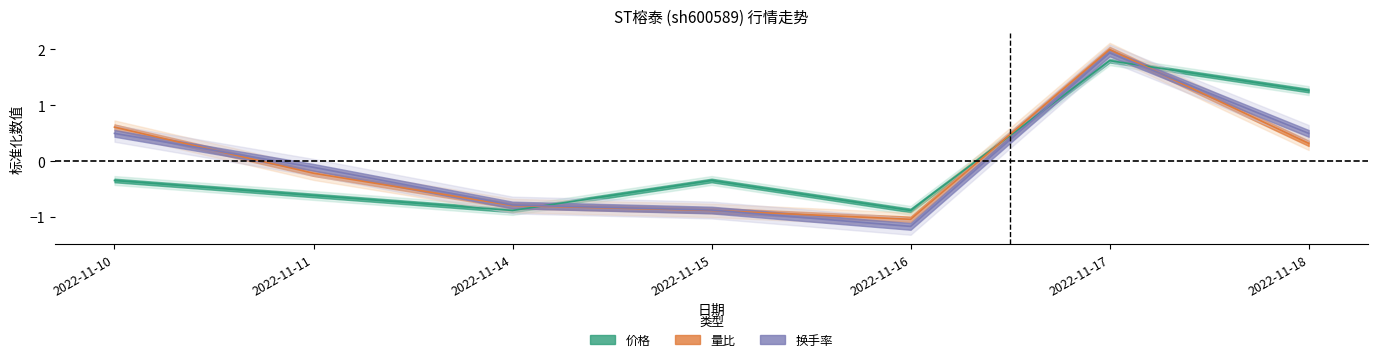

What is the value of the 价格 point at the 5th from the left?

-0.9